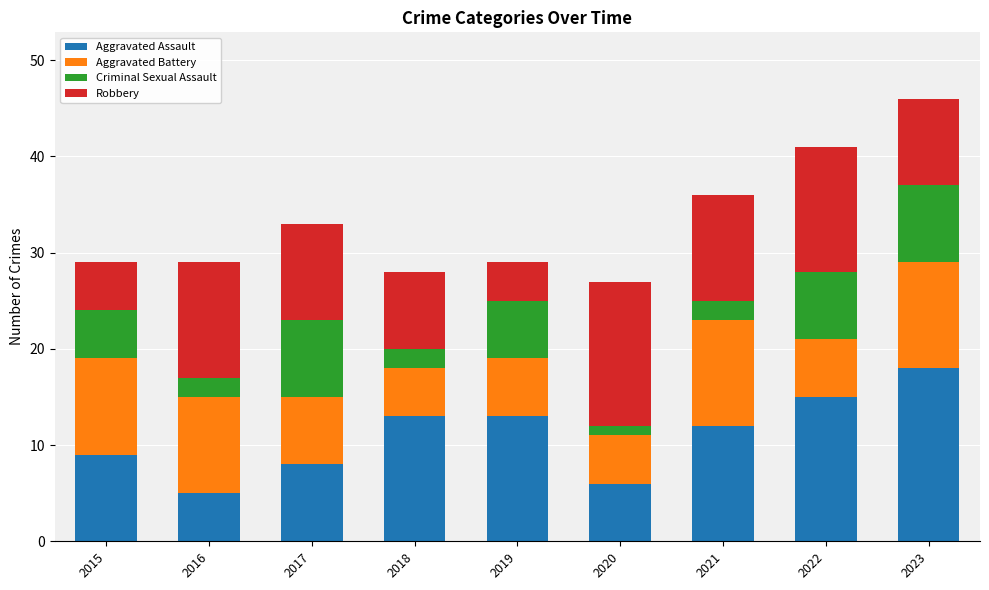

Is it true that Aggravated Assault equals 3 at 2015?

False